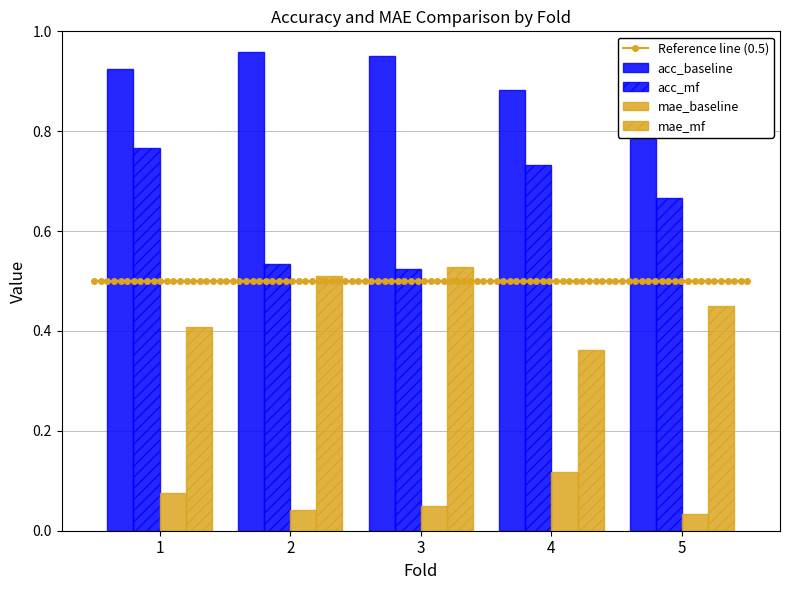

How many data points does each series have?

5